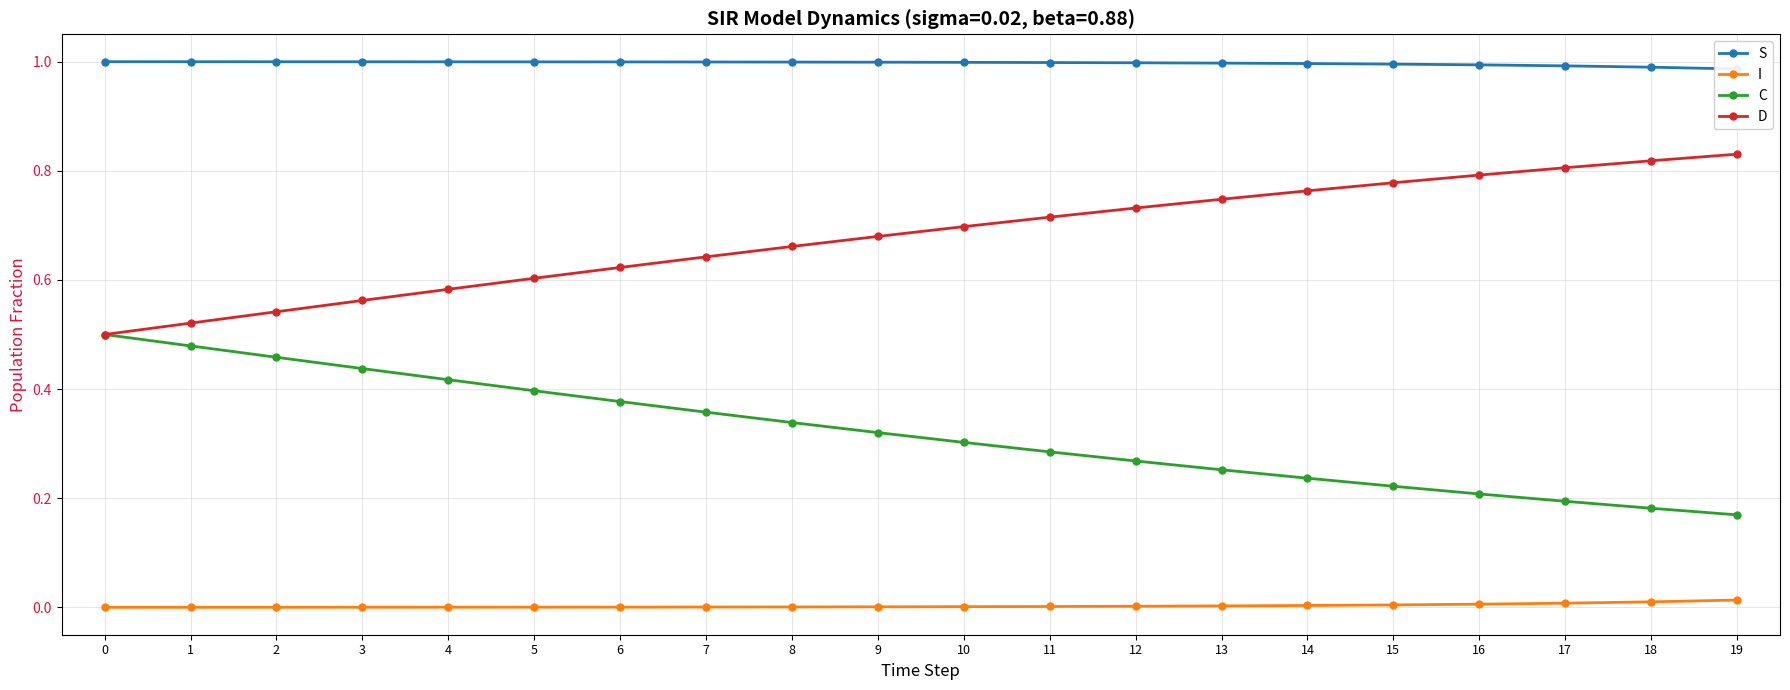

True or false: S and D intersect in this chart.

False